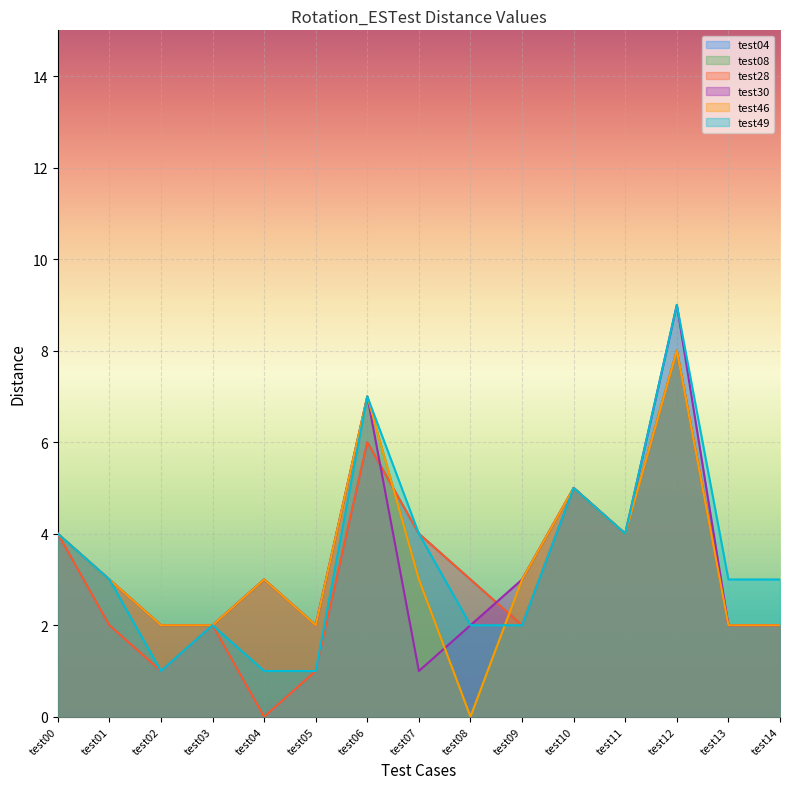

Does the chart display data point markers on the line(s)?

No